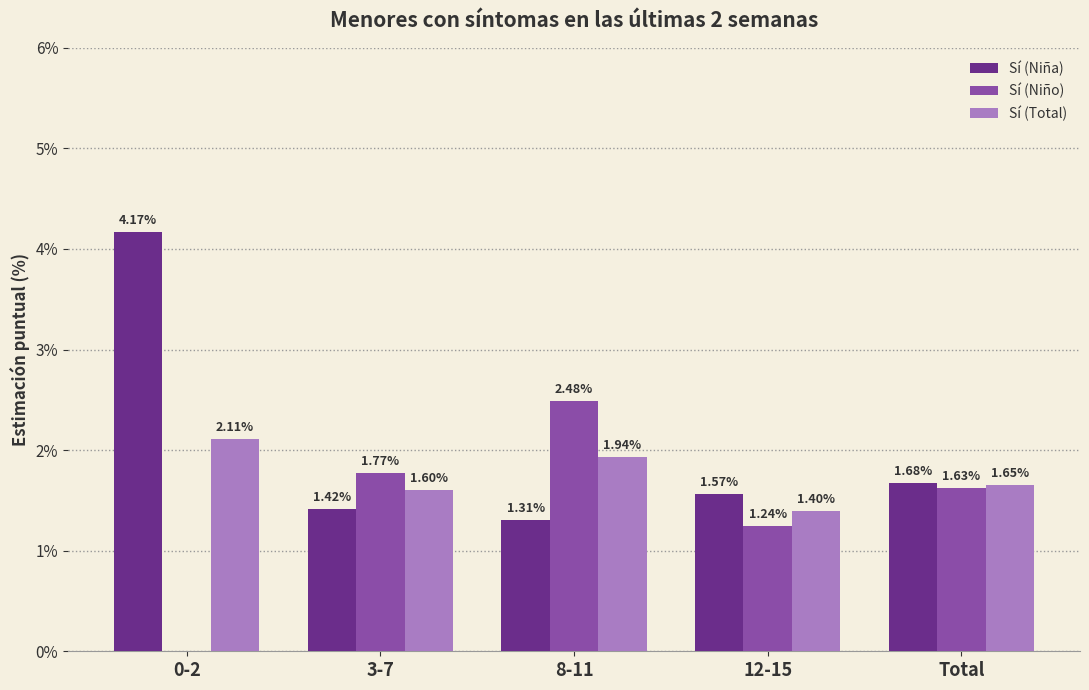

Where is Sí (Total) nearest to the value 1?

12-15